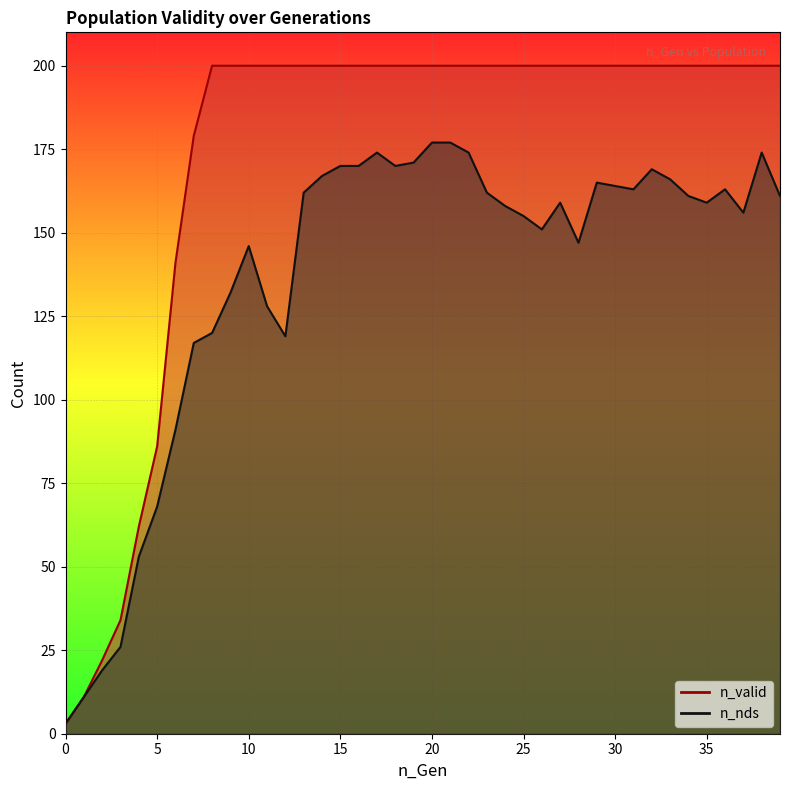

The value of n_valid at 0 is 1. True or false?

False